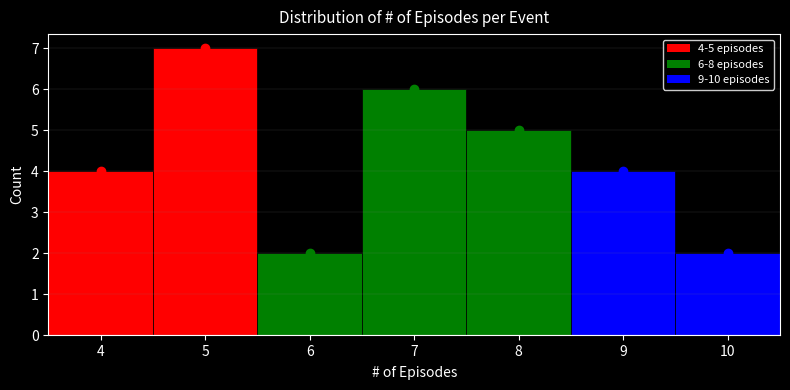

Over which range of the x-axis is the bar tallest?

4.5 to 5.5